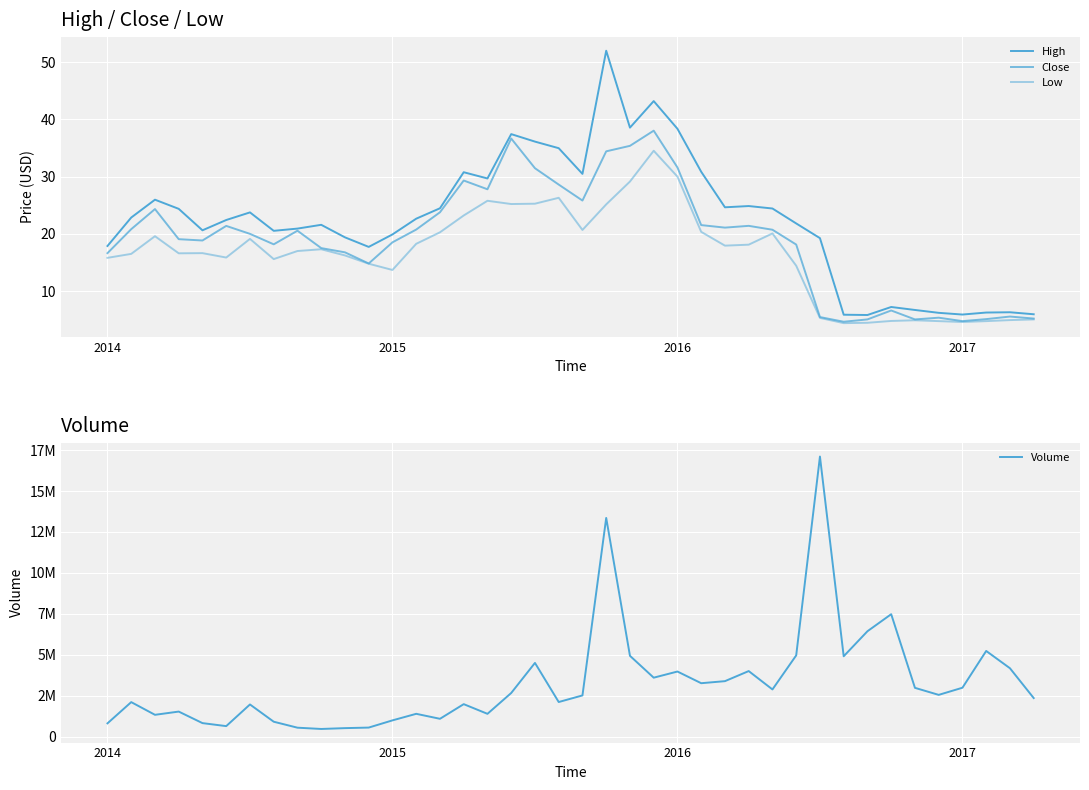

Between 22 and 26, which series saw the biggest shift?

Volume